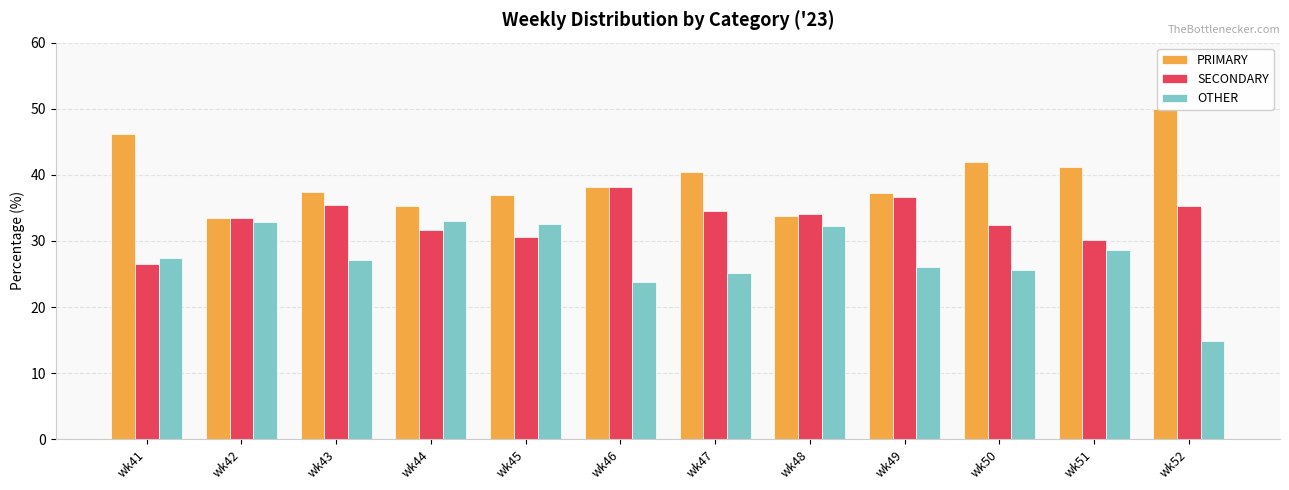

What is the value of the SECONDARY bar at the 6th from the left?

38.1